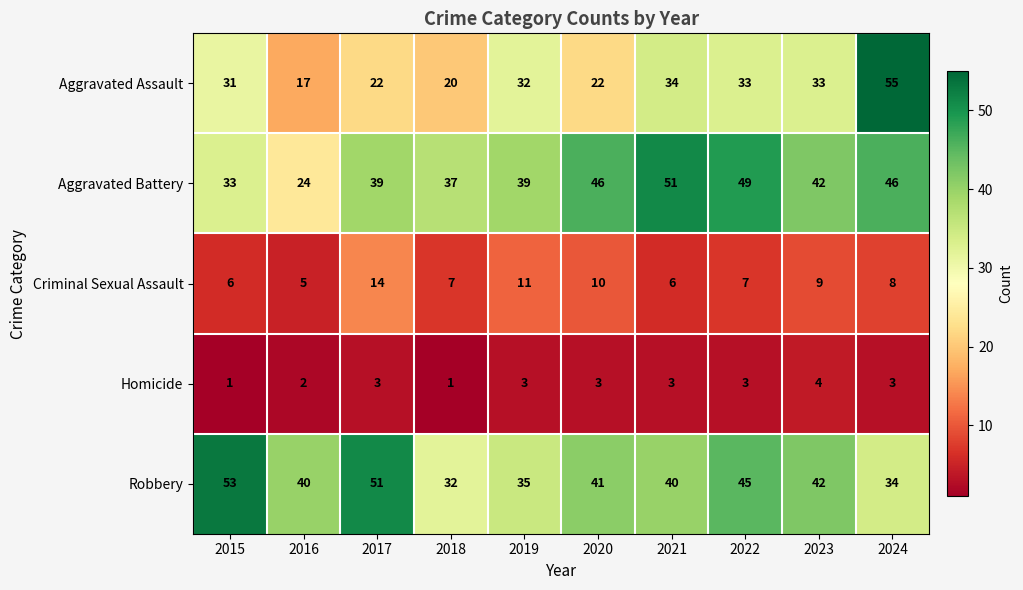

How many values in the Homicide series are below 3?

3